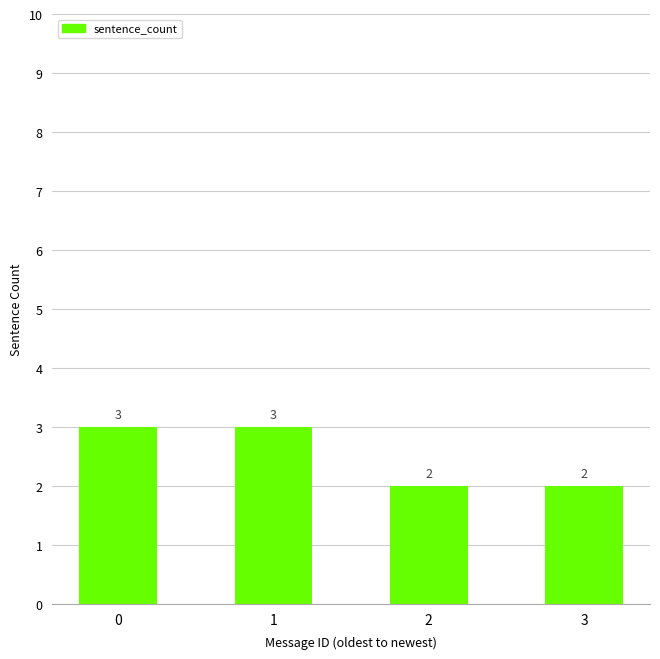

What is the greatest value displayed?

3